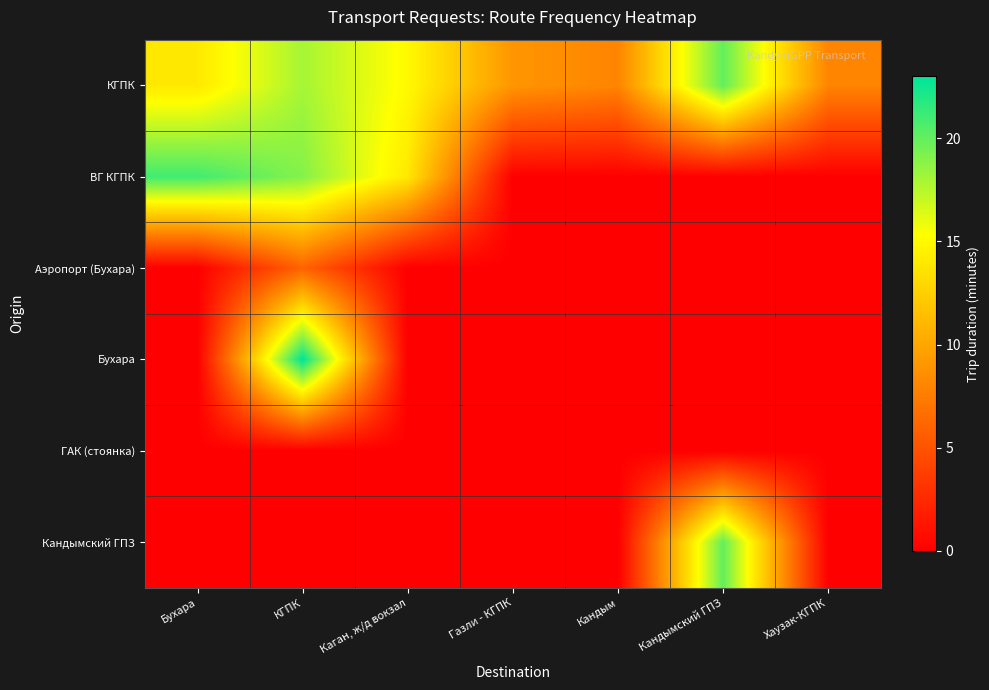

How many categories are shown in the chart?

7